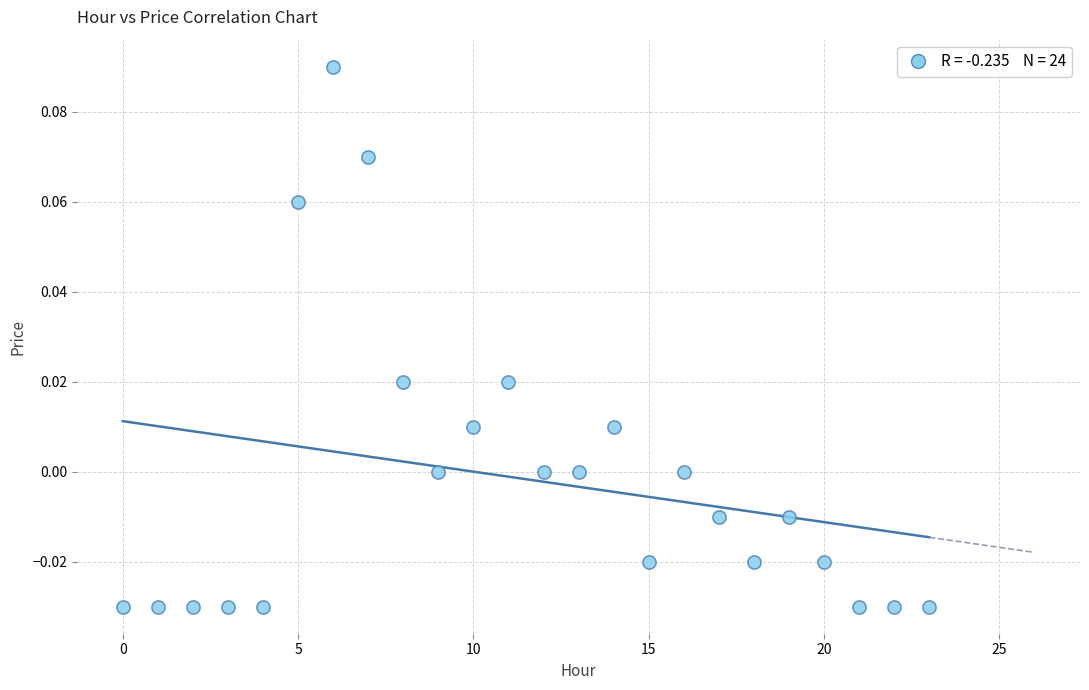

Count the number of points in this scatter plot.

24